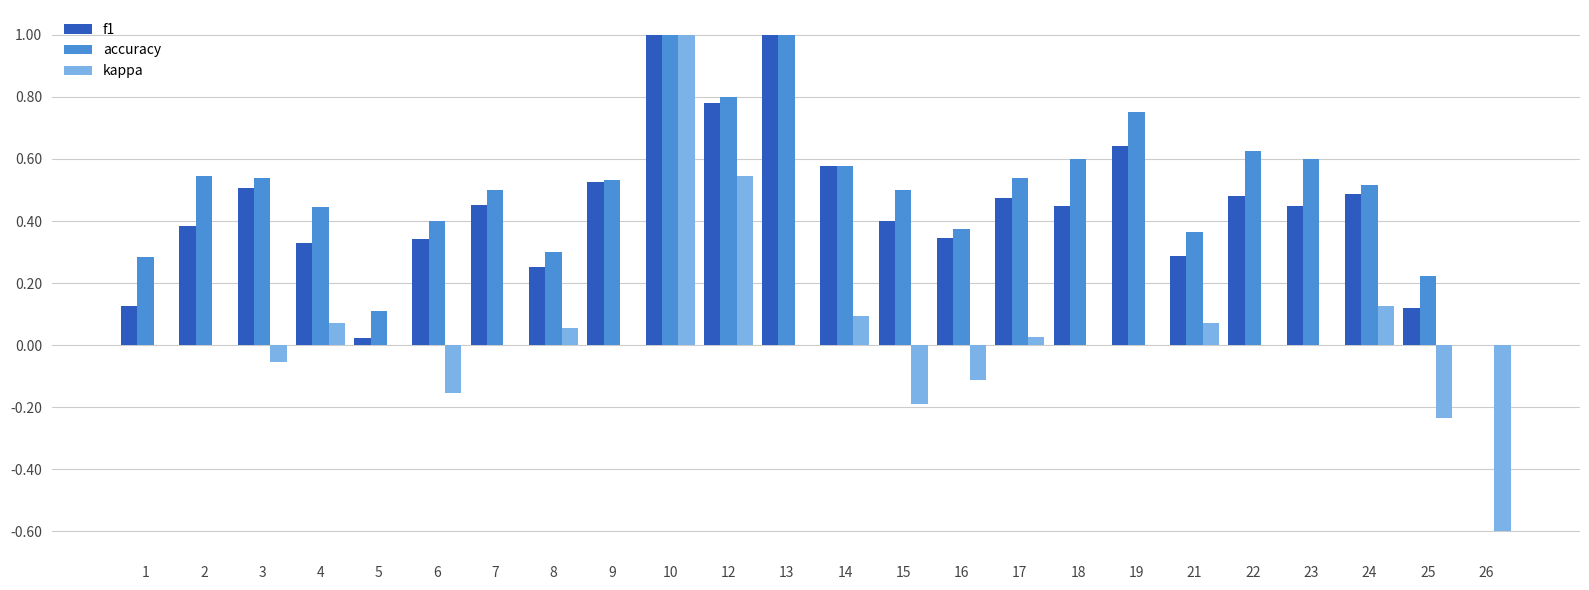

What is the highest value of the f1 series?

1.0